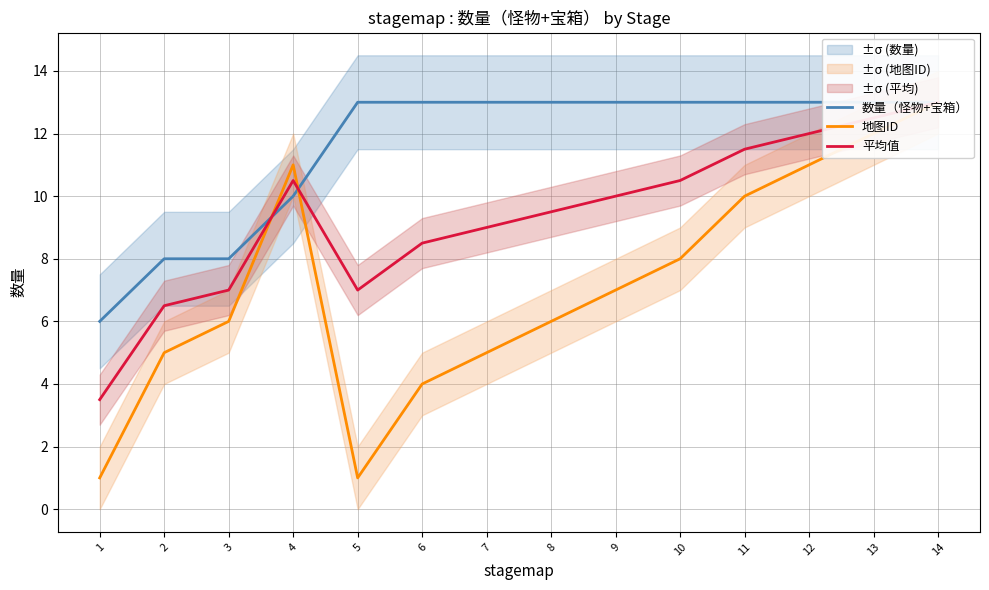

Which category has the highest value in the 地图ID series?

14